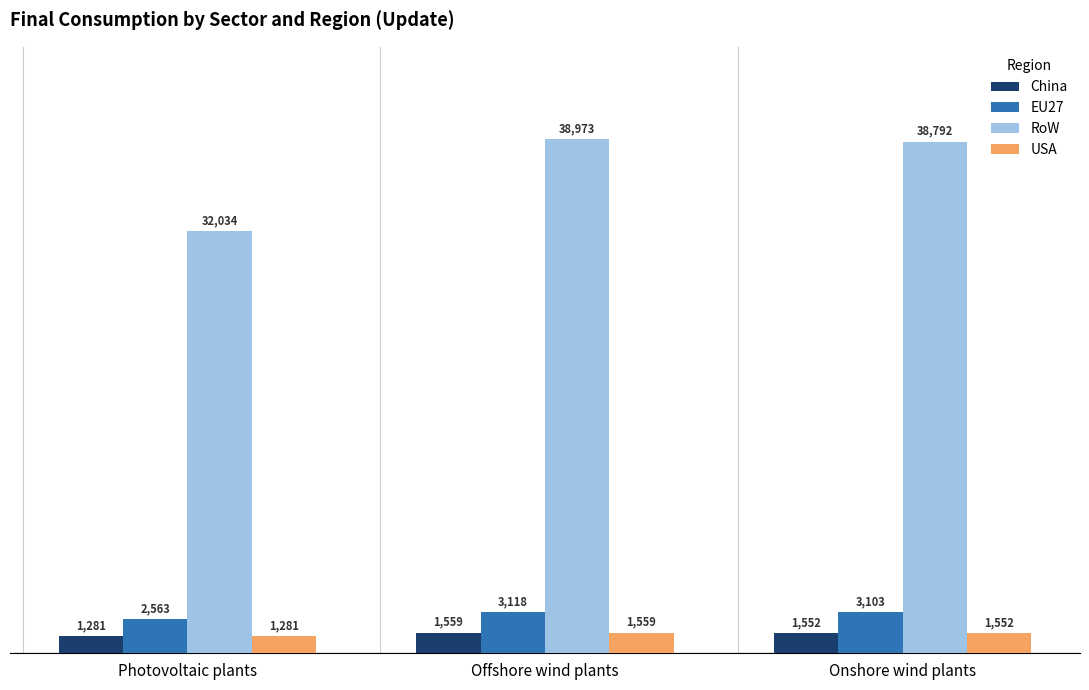

What is the label of the 3rd bar from the left?

Onshore wind plants